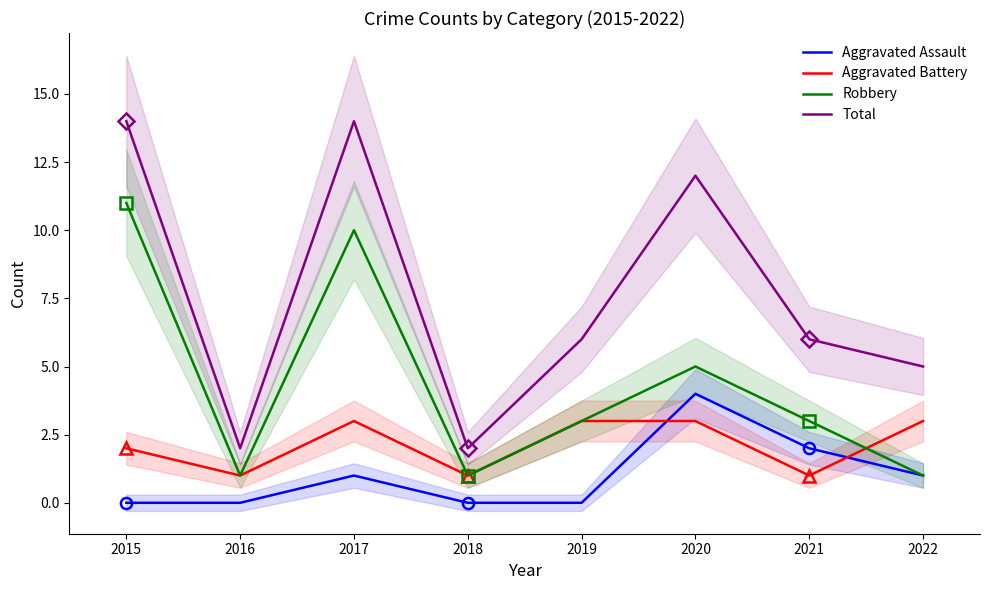

At how many categories does at least one series exceed 1?

8